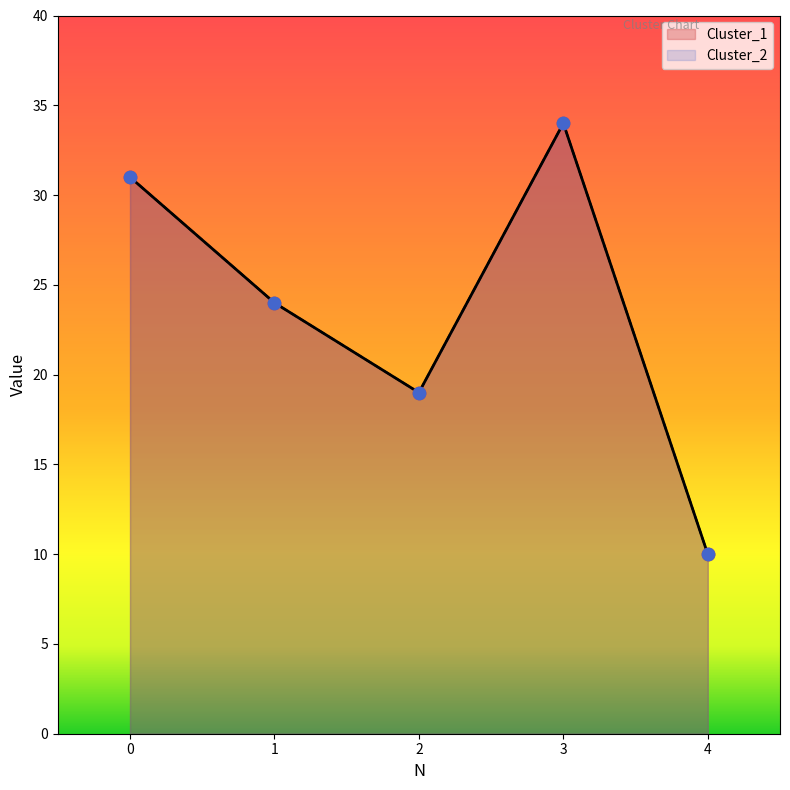

What are all the series names shown in the legend?

Cluster_1, Cluster_2